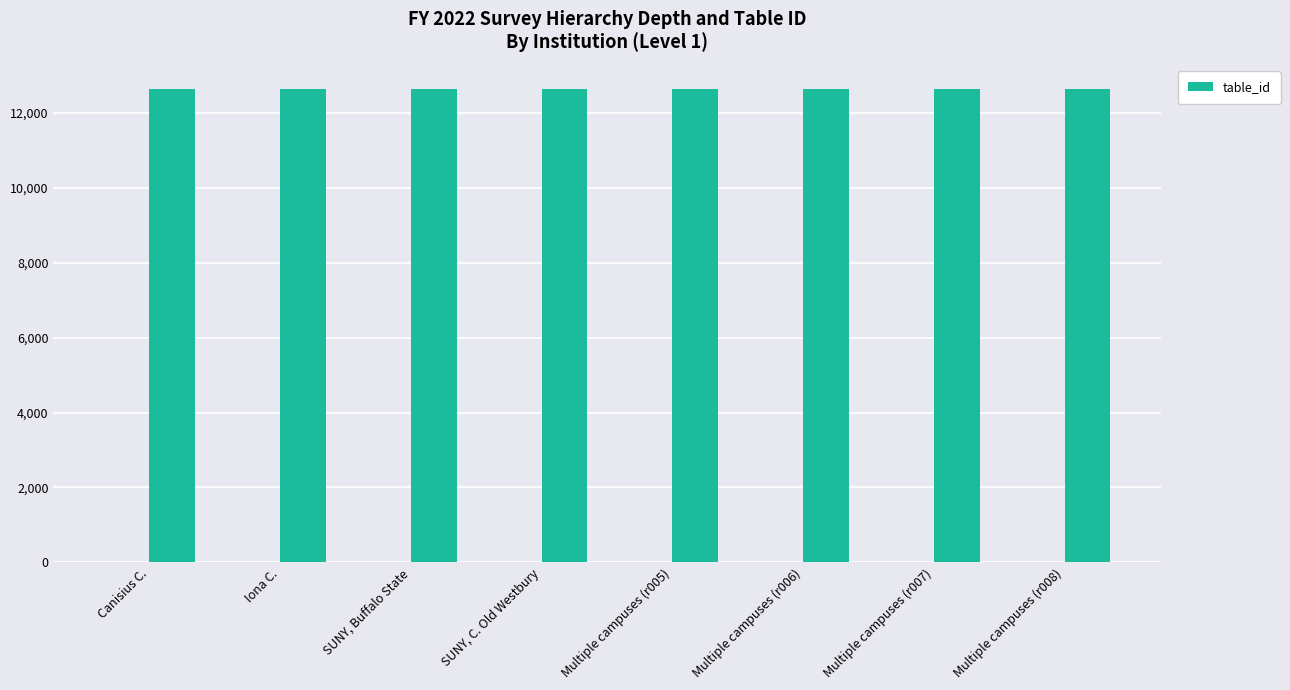

Which category has the highest value across all series?

Multiple campuses (r006)